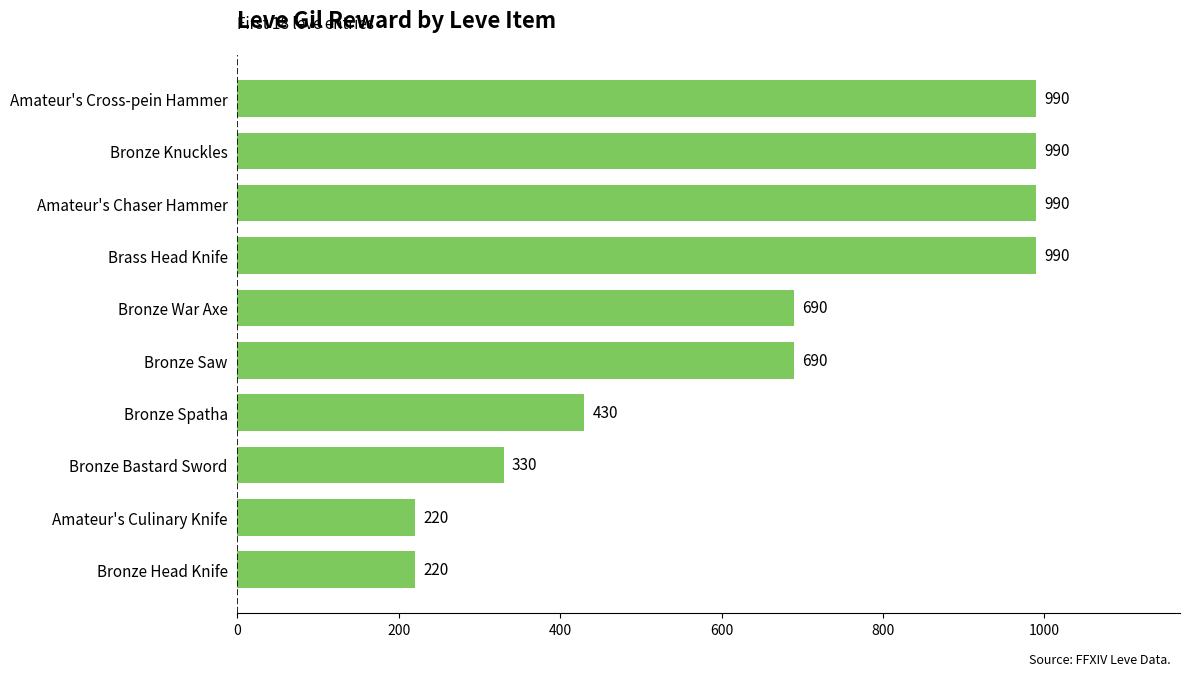

What is the ratio of the value at Brass Head Knife to the value at Bronze Knuckles?

1.0